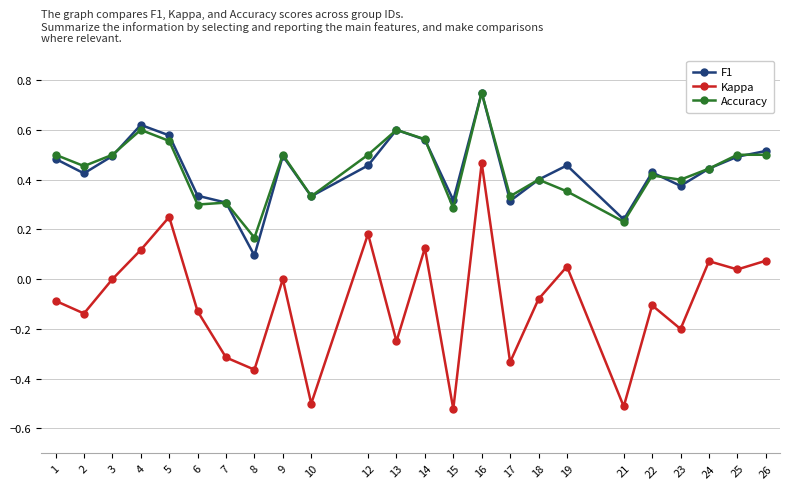

Count the number of categories in the chart.

24